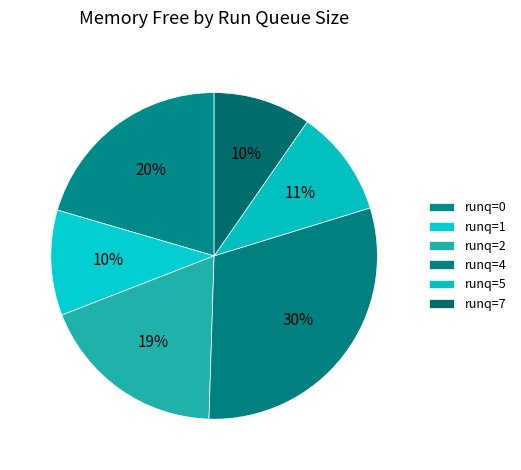

How many slices are in this pie chart?

6